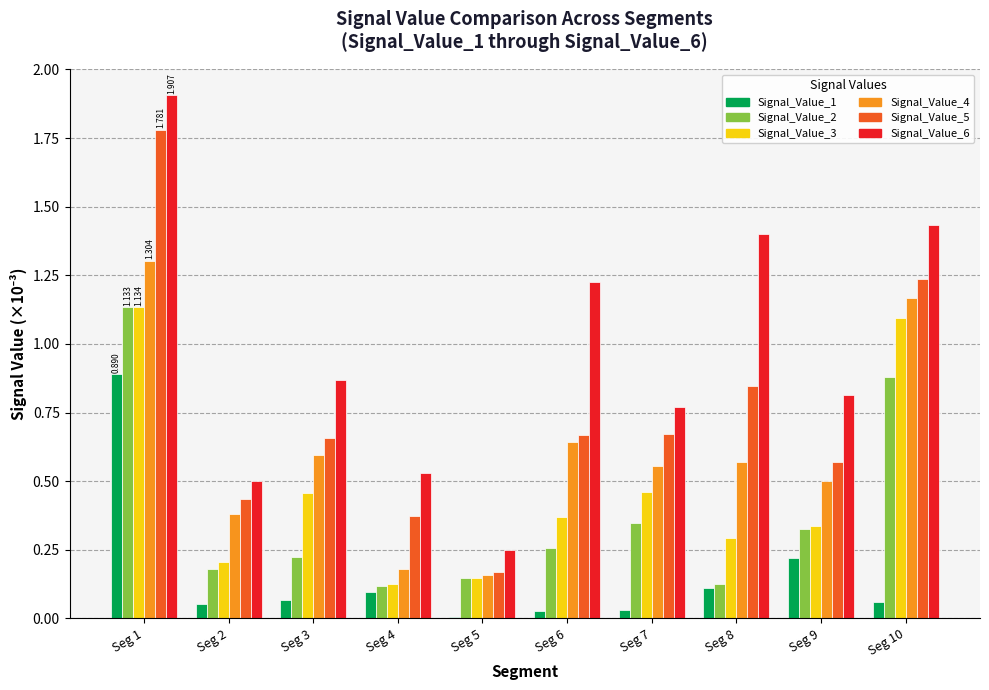

Is the value of Signal_Value_6 at Seg 8 greater than the value of Signal_Value_1 at Seg 4?

Yes